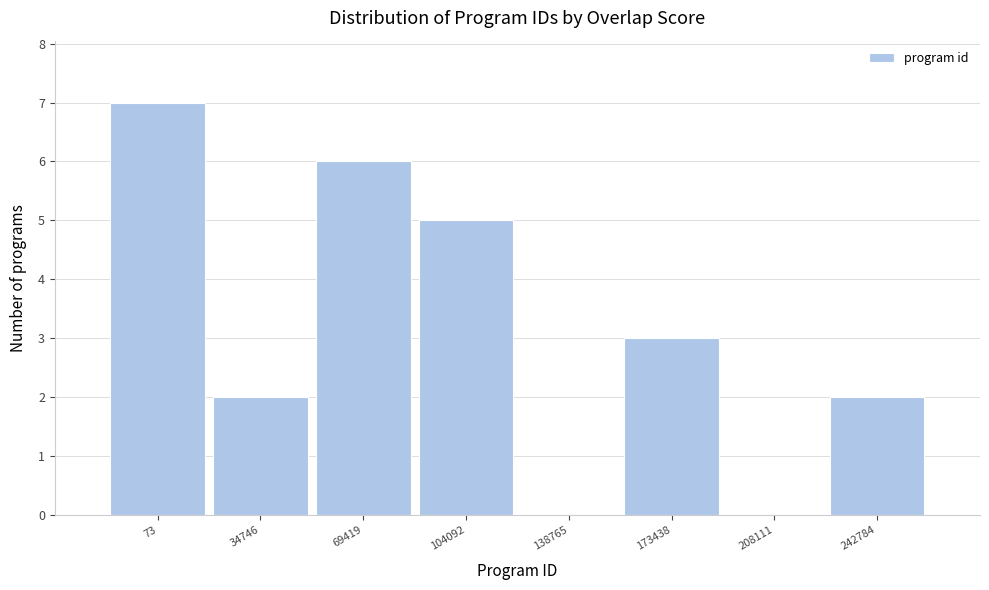

Reading left to right, list all the values displayed in this chart.

73=7	34746=2	69419=6	104092=5	138765=0	173438=3	208111=0	242784=2